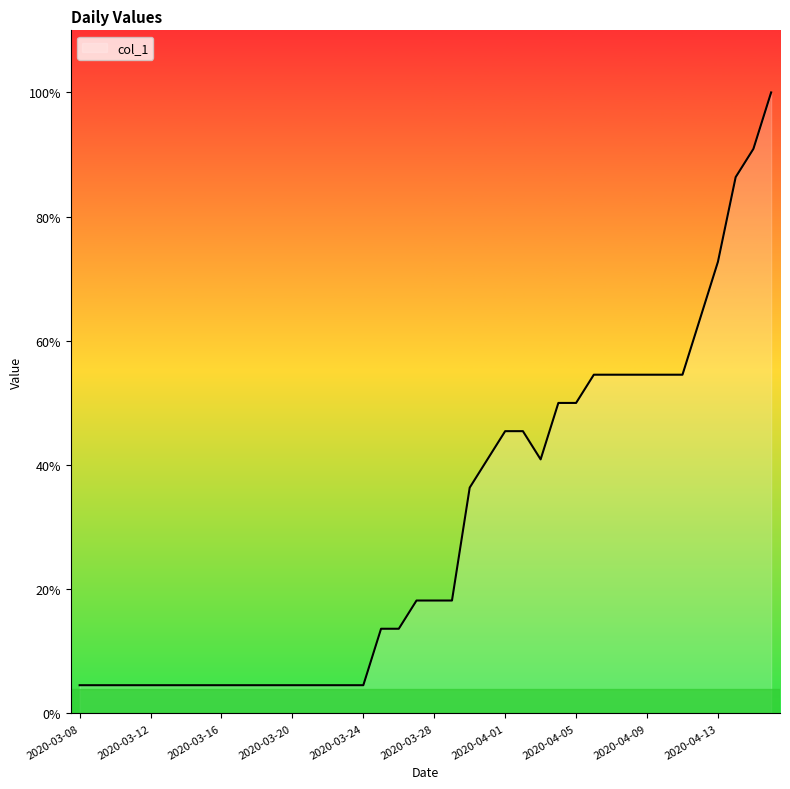

True or false: the data has more than 2 interior local peaks.

False